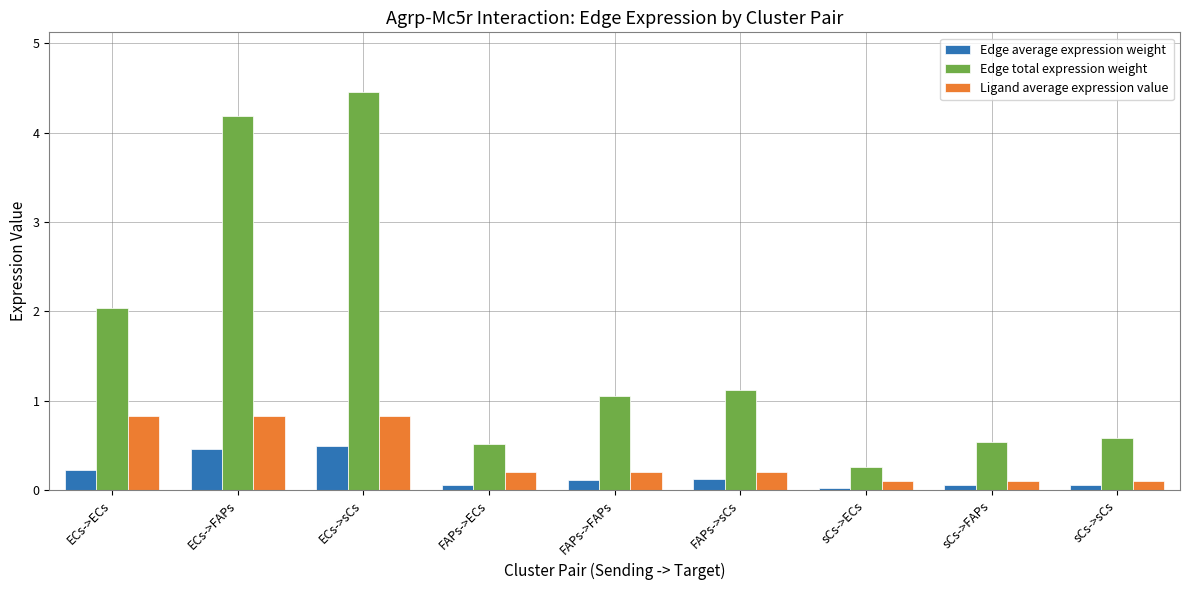

Which series has the largest total across all categories?

Edge total expression weight